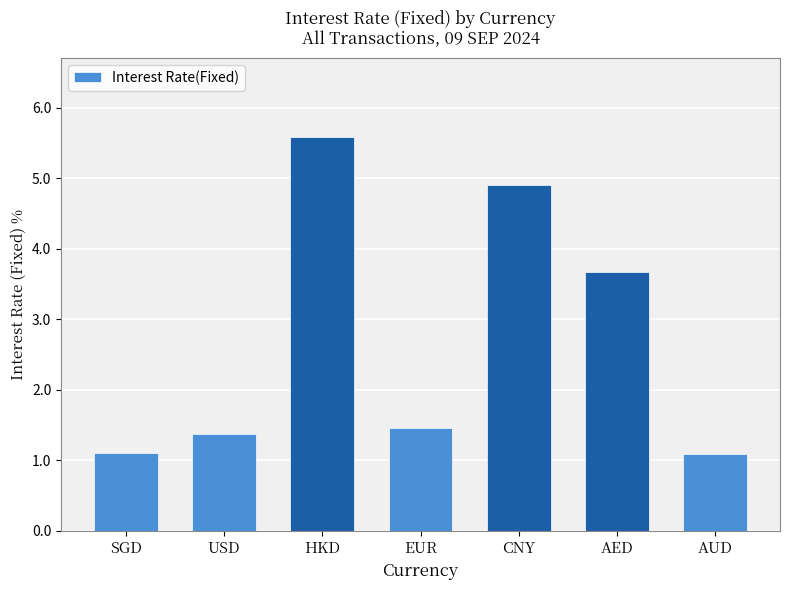

What is the difference between the maximum and minimum values?

4.5